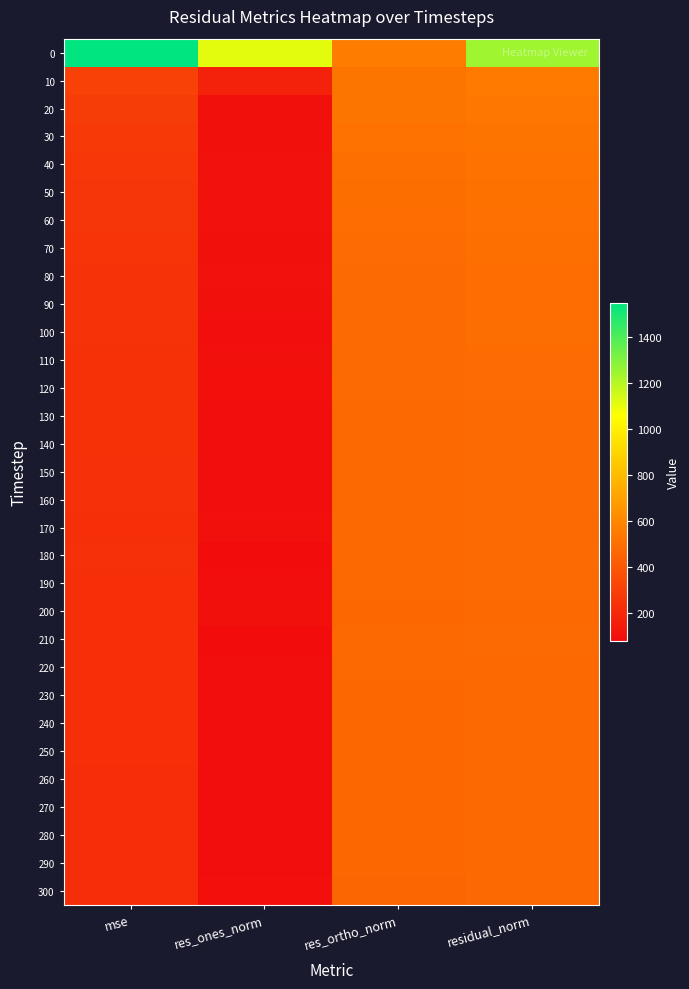

How many series are shown in this chart?

31